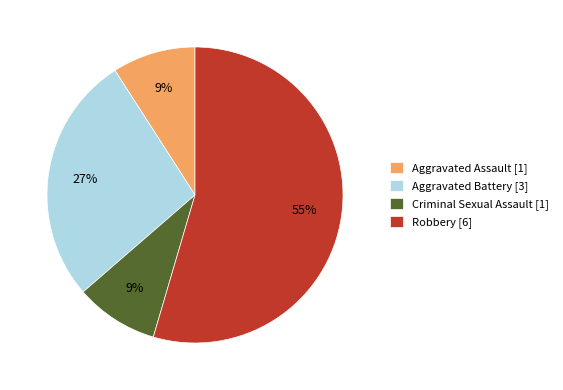

Is there any slice that represents more than half of the pie?

Yes